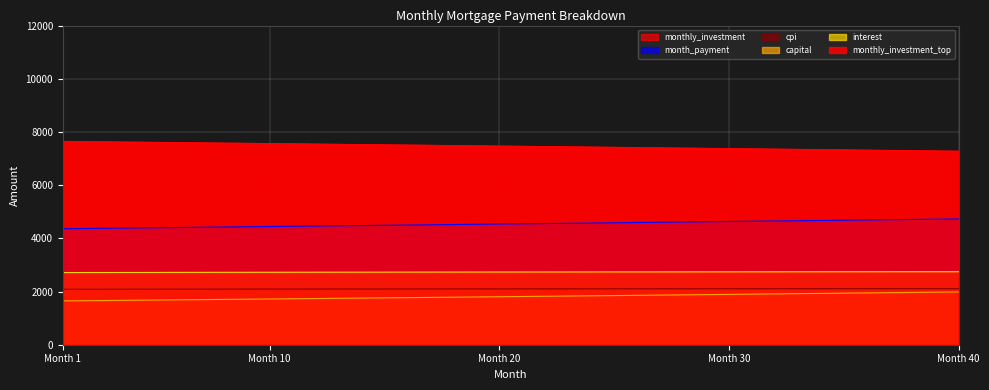

True or false: opening_balance and monthly_investment cross at least once.

False